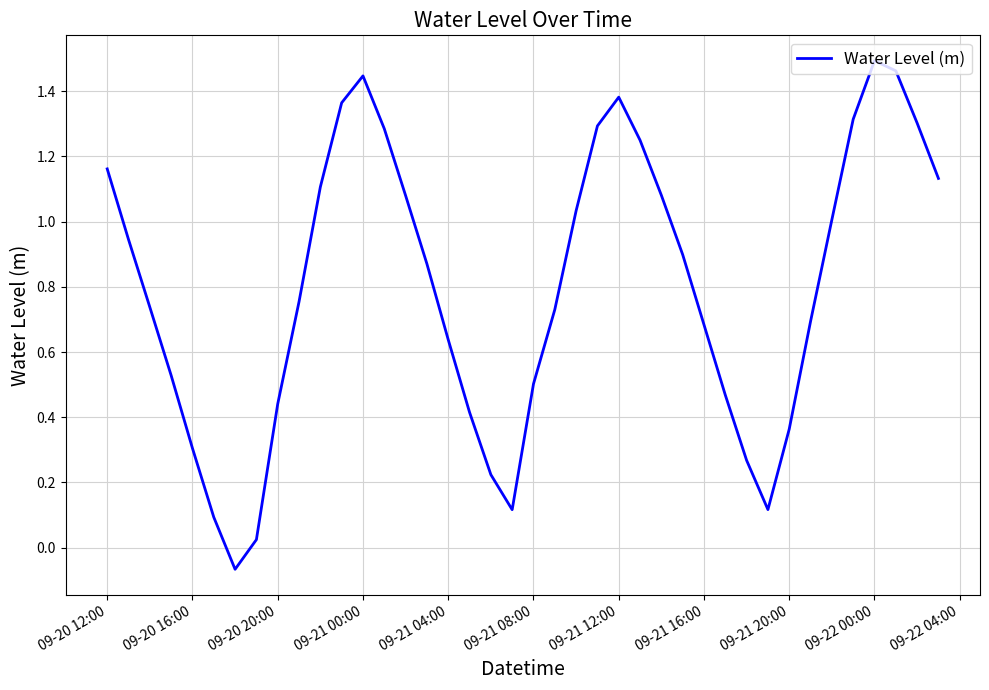

What is the difference between the maximum and minimum values?

1.6